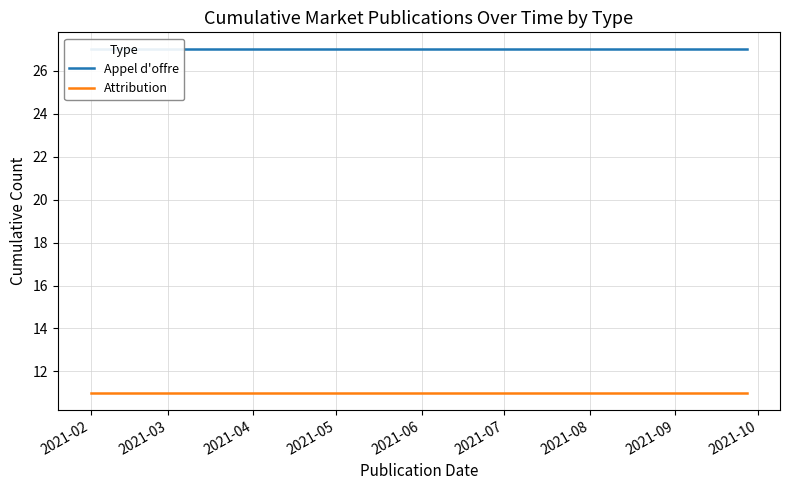

True or false: Appel d'offre has more than 2 points higher than both neighbors.

False